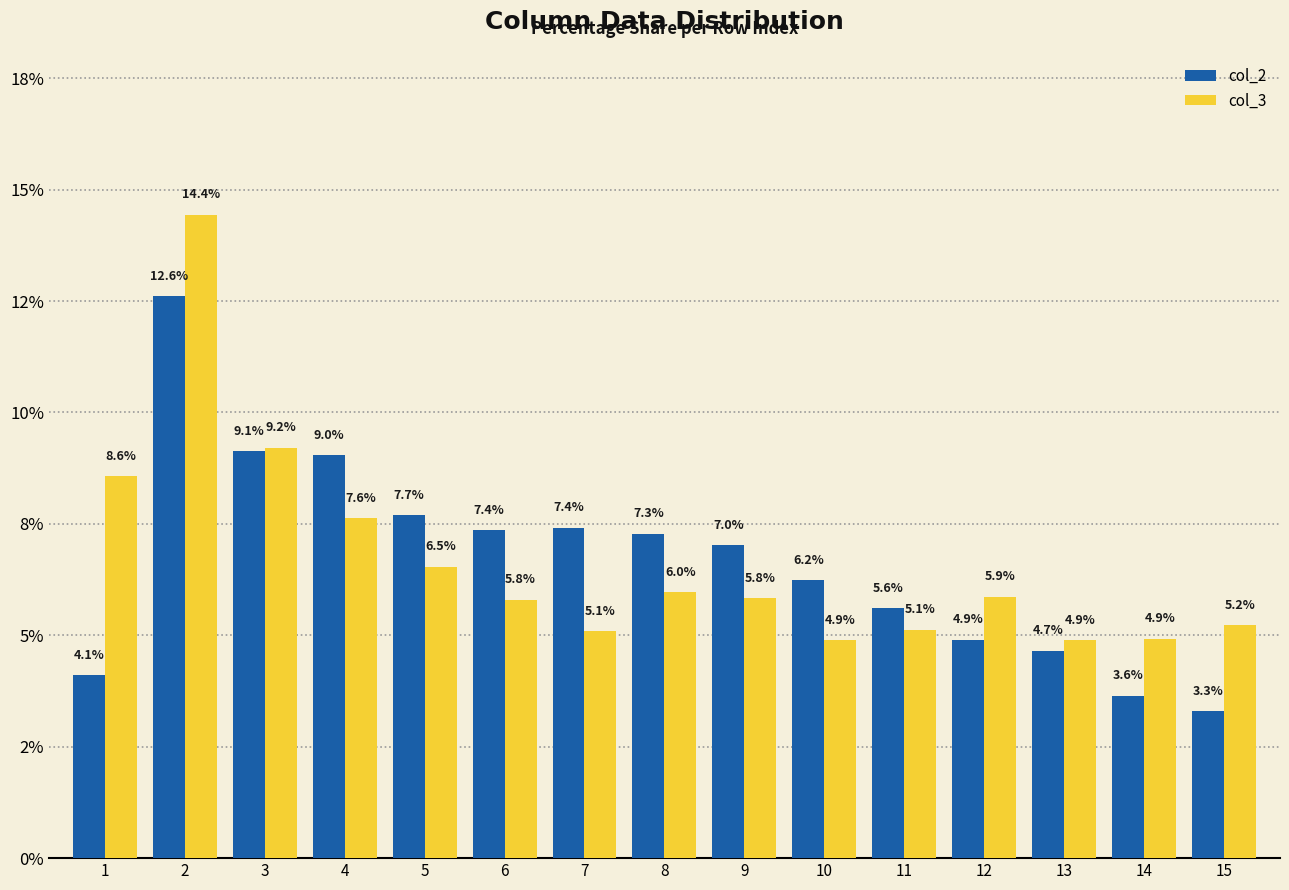

What is the value of the col_3 bar at the 9th from the left?

5.8